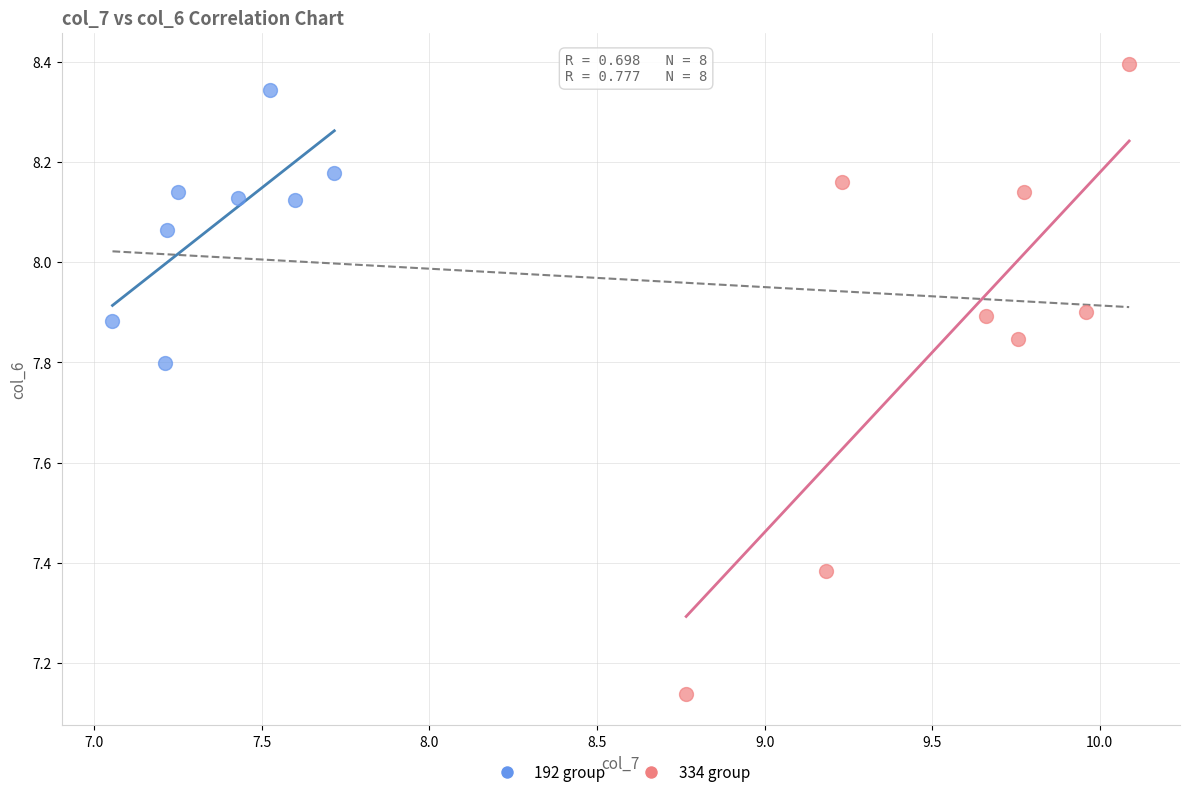

Which series has the largest Y range (max minus min)?

334 group